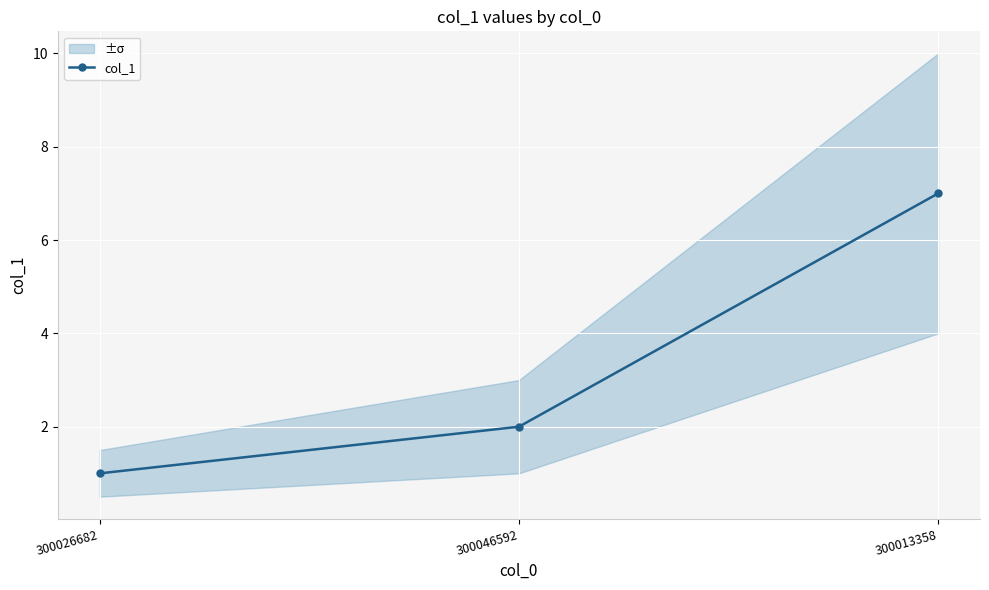

True or false: col_1 has a value of 1 at 300026682.

True